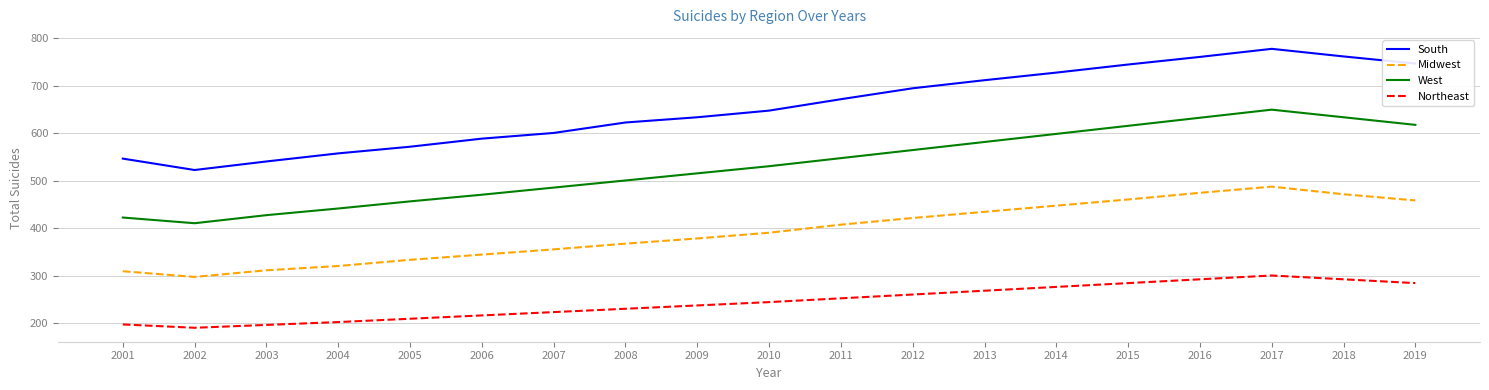

True or false: Northeast and Midwest intersect in this chart.

False